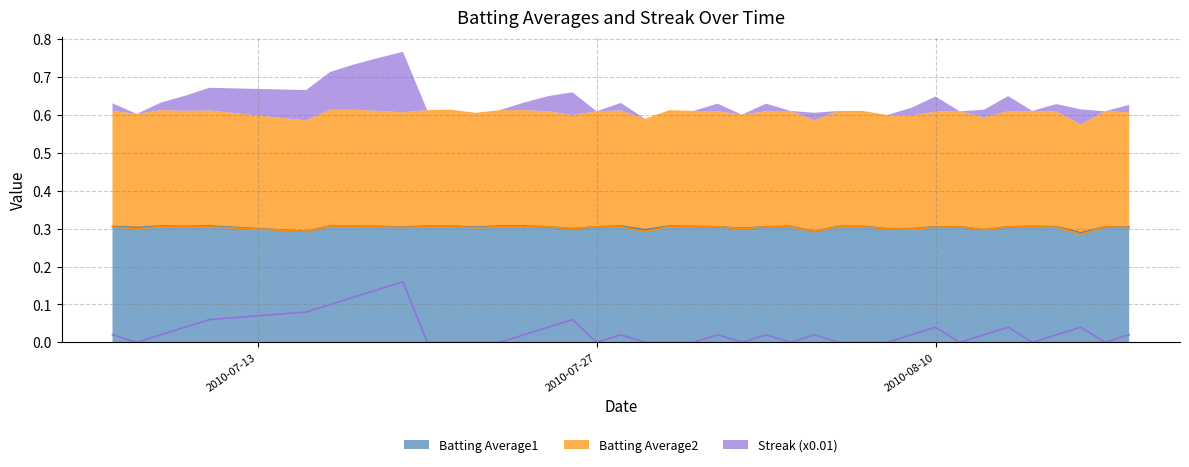

The value of Batting Average2 at 2010-07-24 is 0.5. True or false?

False